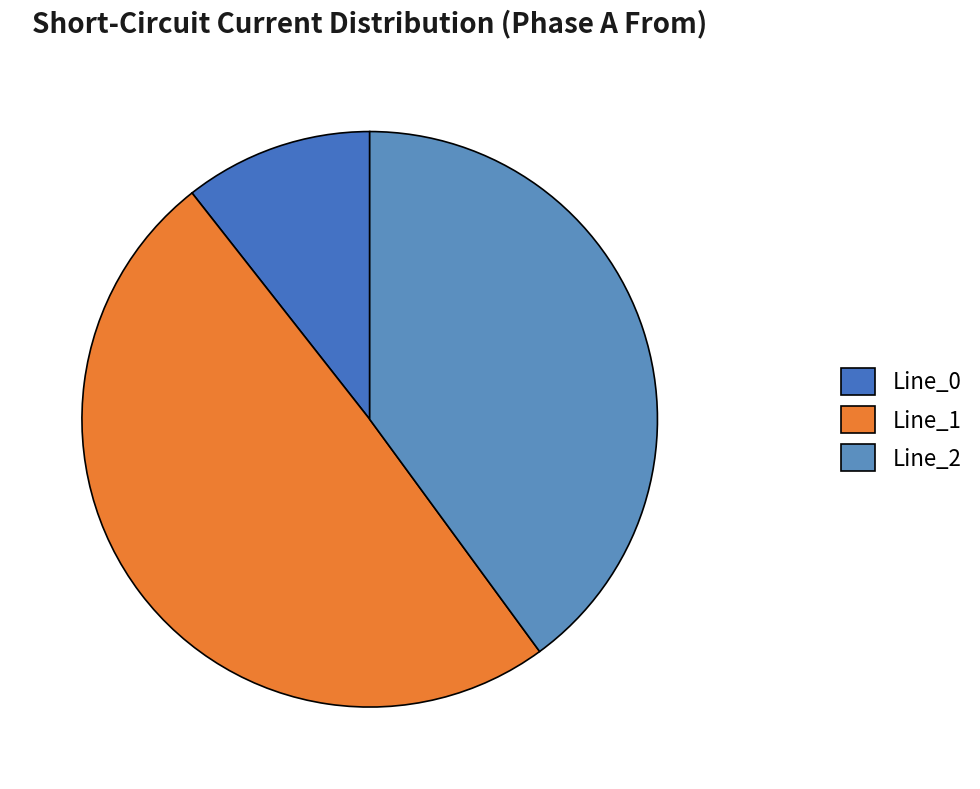

To the nearest percent, what is the average slice percentage?

33%